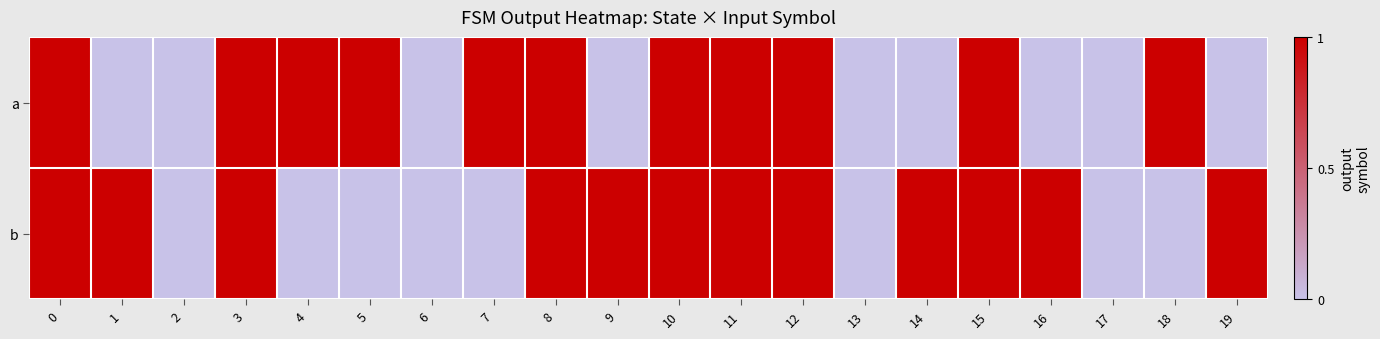

Rank the series at 7 from lowest to highest value.

b, a